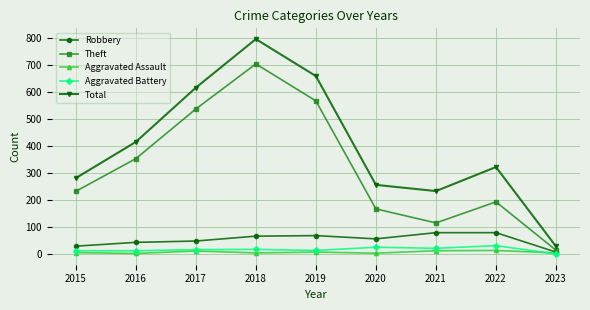

What is the value of the Aggravated Battery point at the 9th from the left?

1